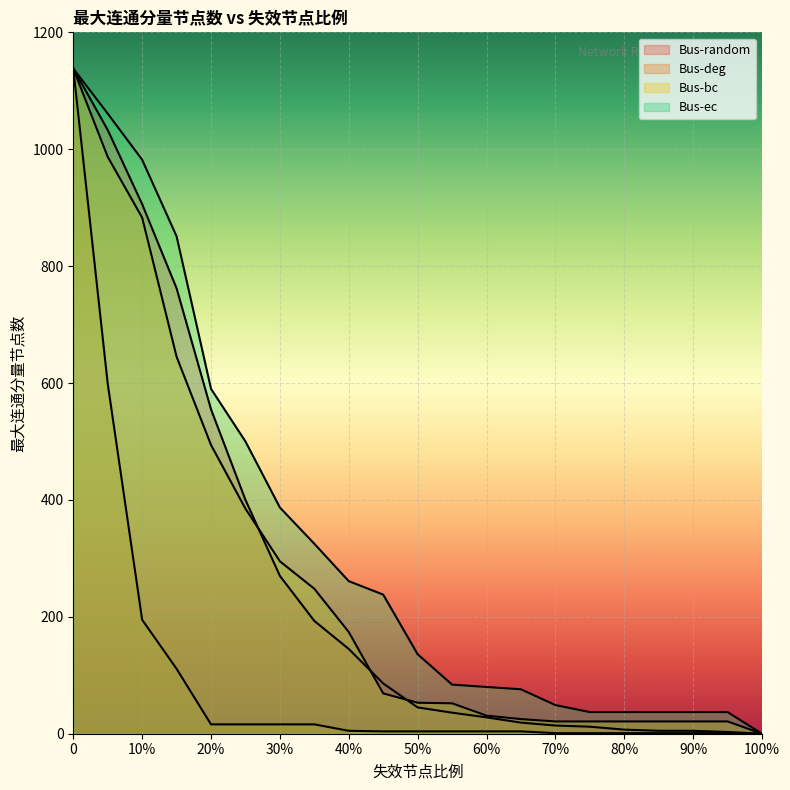

Reading left to right, what are all the values shown in this chart?

Bus-random: 1138	1033	906	762	555	400	270	193	145	86	45	36	28	19	14	12	7	5	5	3	0
Bus-deg: 1138	599	195	111	16	16	16	16	5	4	4	4	4	4	1	1	1	1	1	1	0
Bus-bc: 1138	987	883	645	494	385	295	248	174	69	53	52	31	25	21	21	21	21	21	21	0
Bus-ec: 1138	1061	982	851	590	500	387	325	261	238	136	84	80	76	49	37	37	37	37	37	0